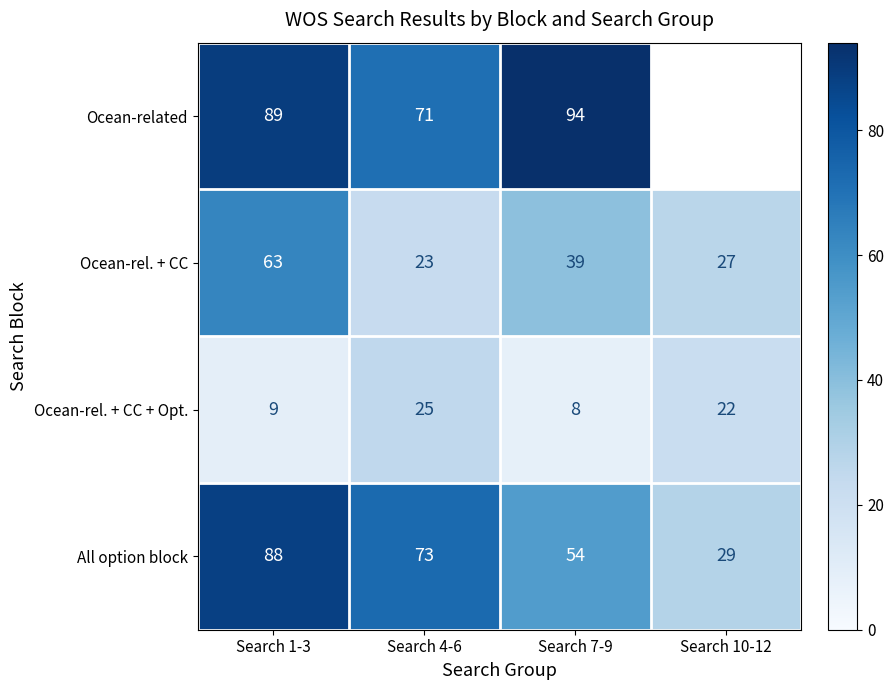

At which label does Ocean-rel. + CC first exceed 39?

Search 1-3